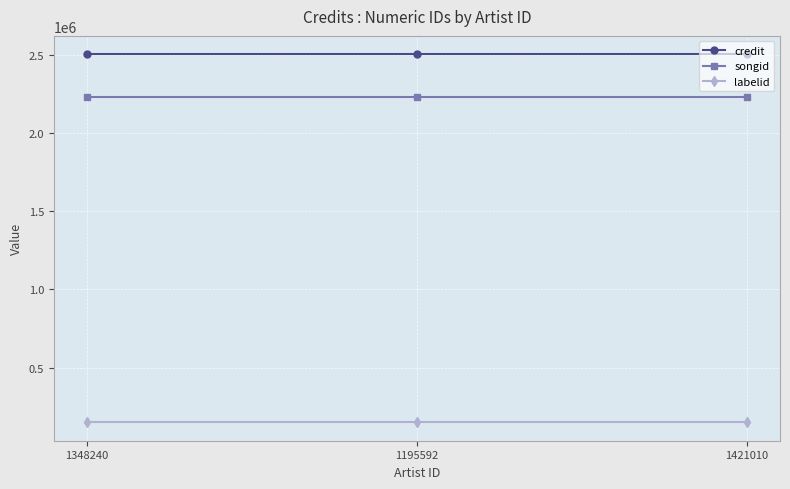

What is the smallest value displayed?

150526